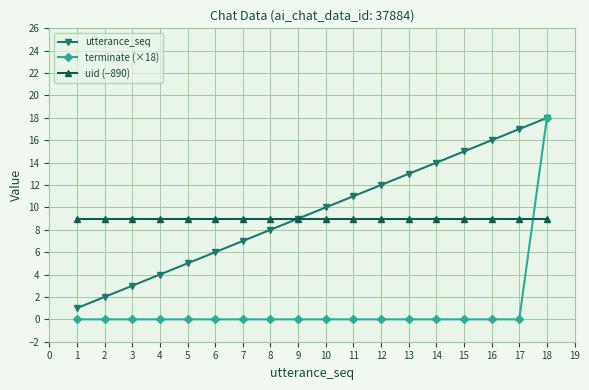

True or false: utterance_seq has a value of 23 at 15.

False